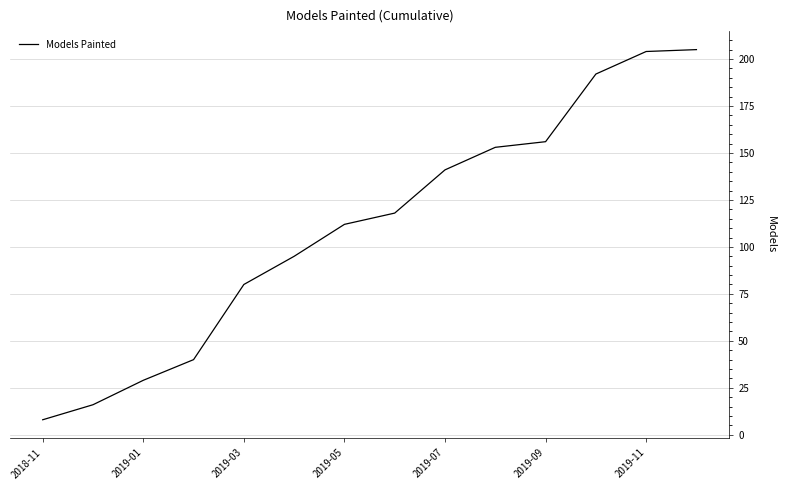

What is the difference between the maximum and minimum values?

197